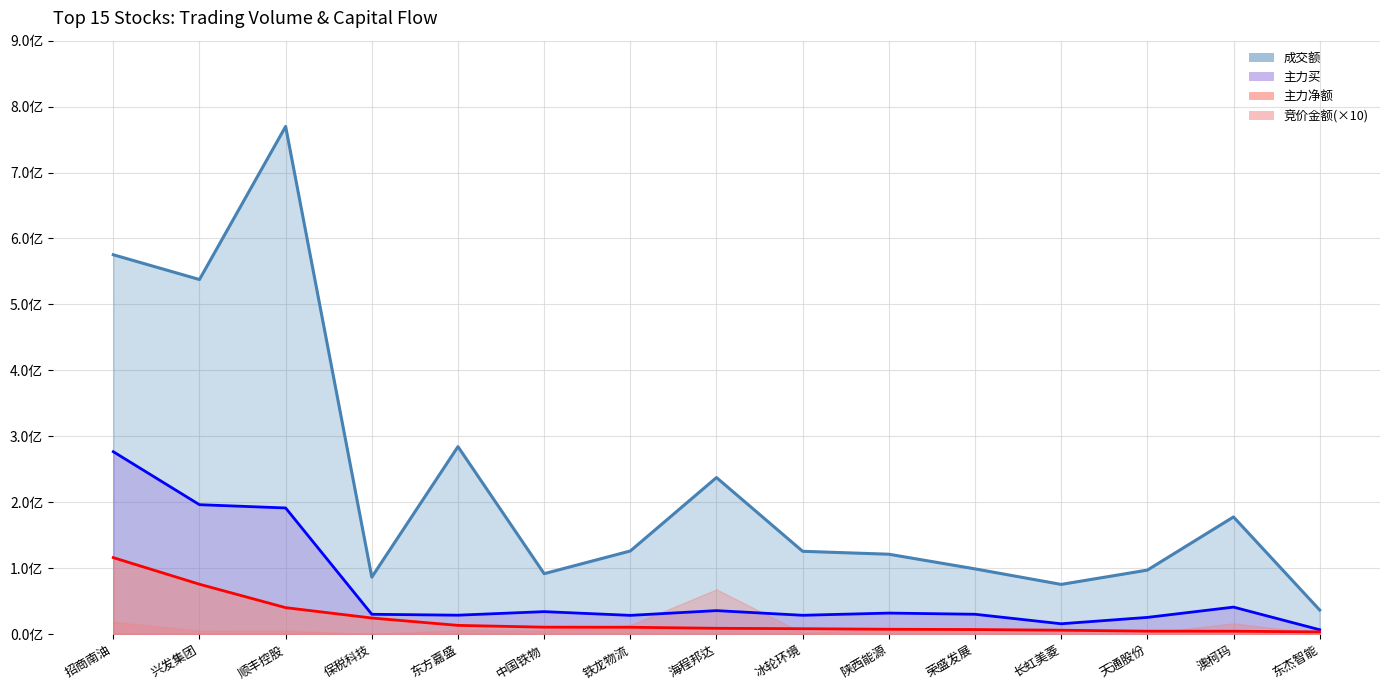

What is the difference between the maximum and minimum values in the 主力买 series?

270038781